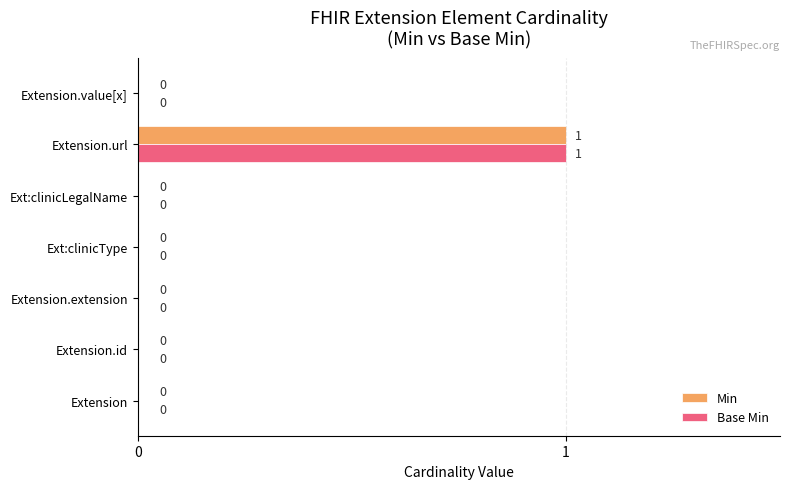

How many Base Min values are between 0 and 1?

7